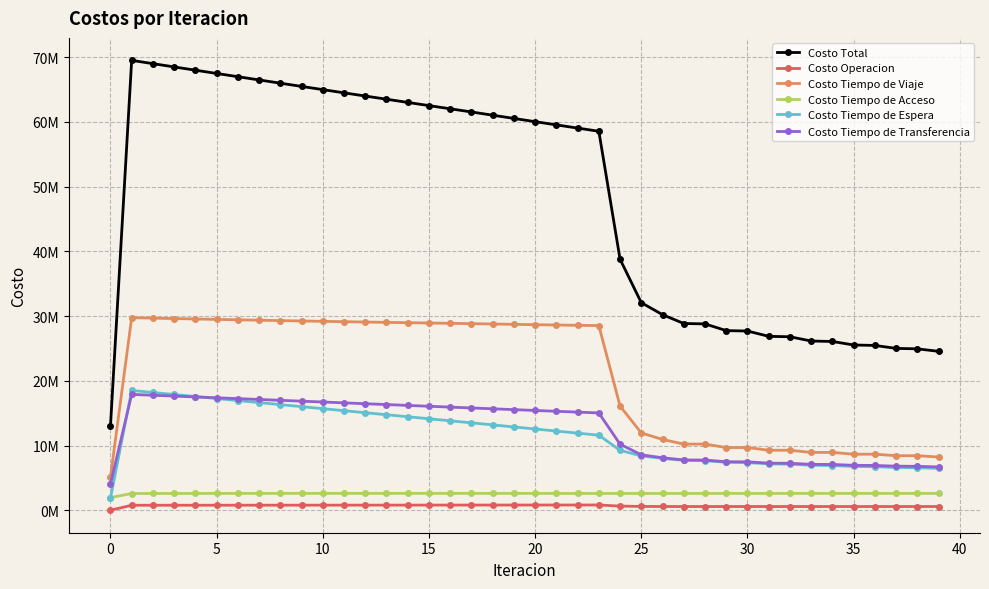

What is the difference between the maximum and minimum values in the Costo Tiempo de Transferencia series?

13854290.3